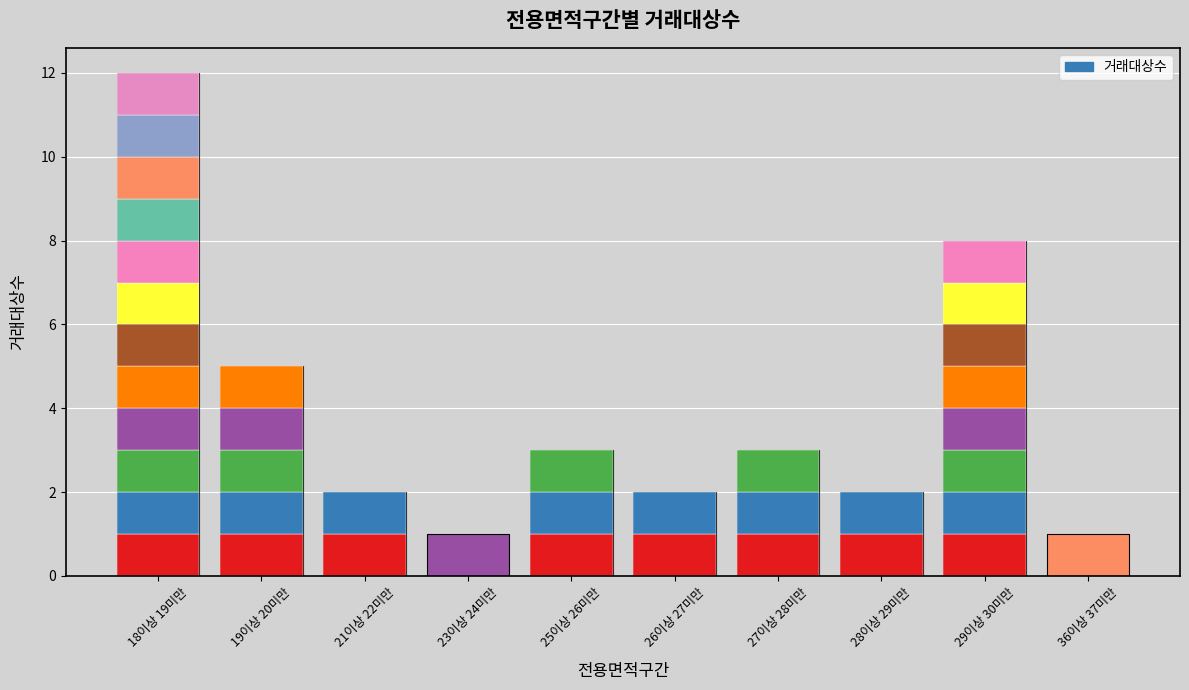

What is the change in value from 19이상 20미만 to 25이상 26미만?

-2